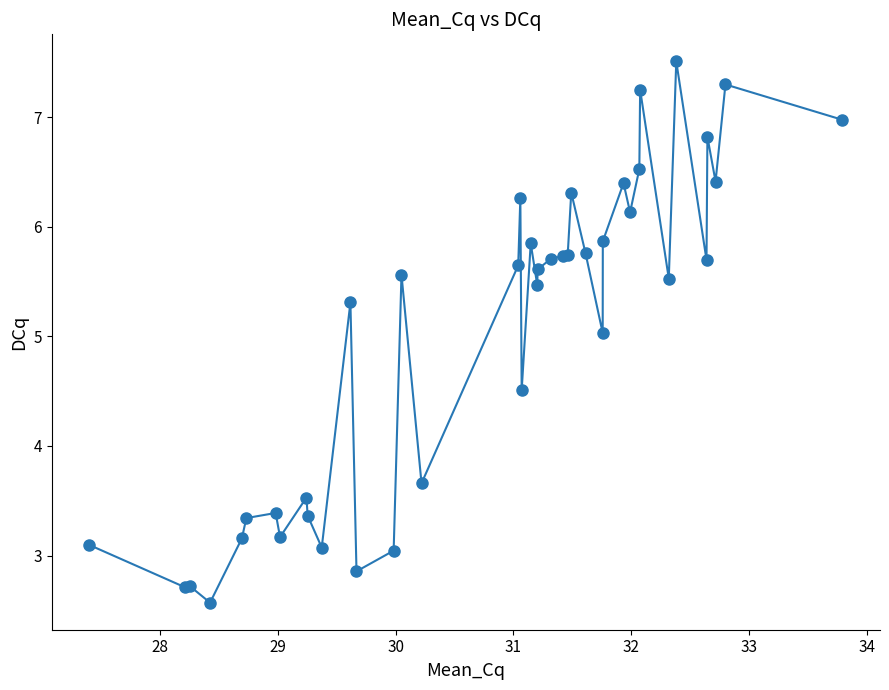

What is the sum of all values?

200.6